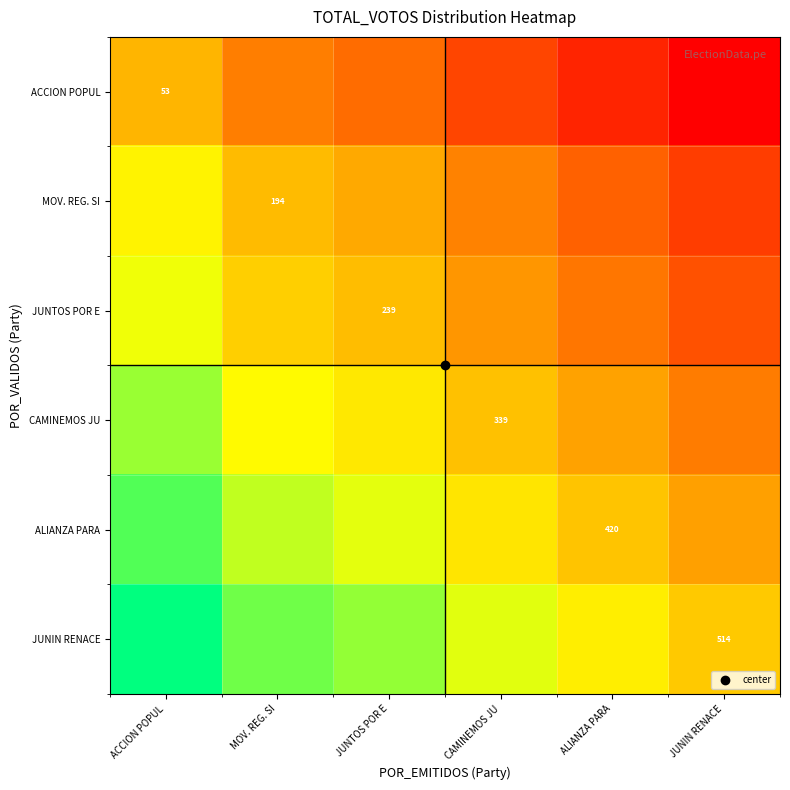

What is the difference between the maximum and second lowest values in the ALIANZA PARA series?

18.9